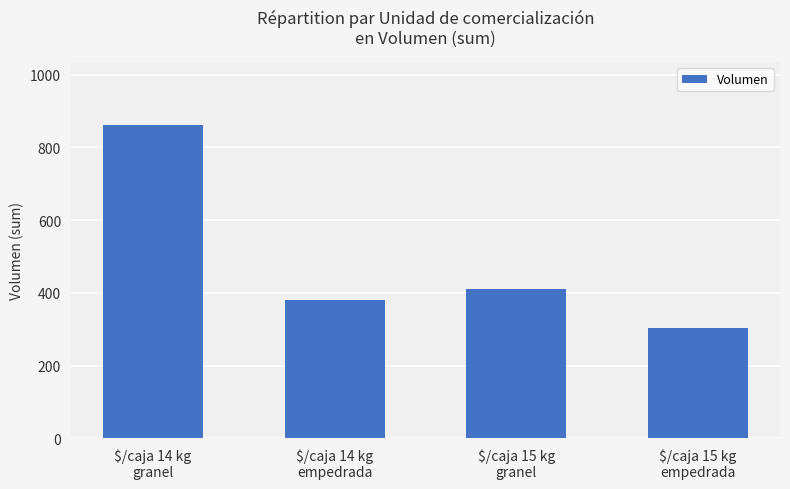

Reading left to right, what are all the values shown in this chart?

$/caja 14 kg
granel=862	$/caja 14 kg
empedrada=379	$/caja 15 kg
granel=410	$/caja 15 kg
empedrada=303